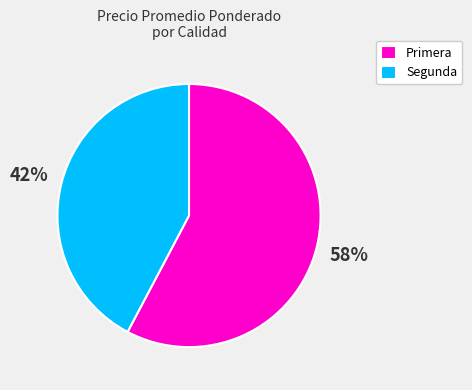

How many slices are in this pie chart?

2